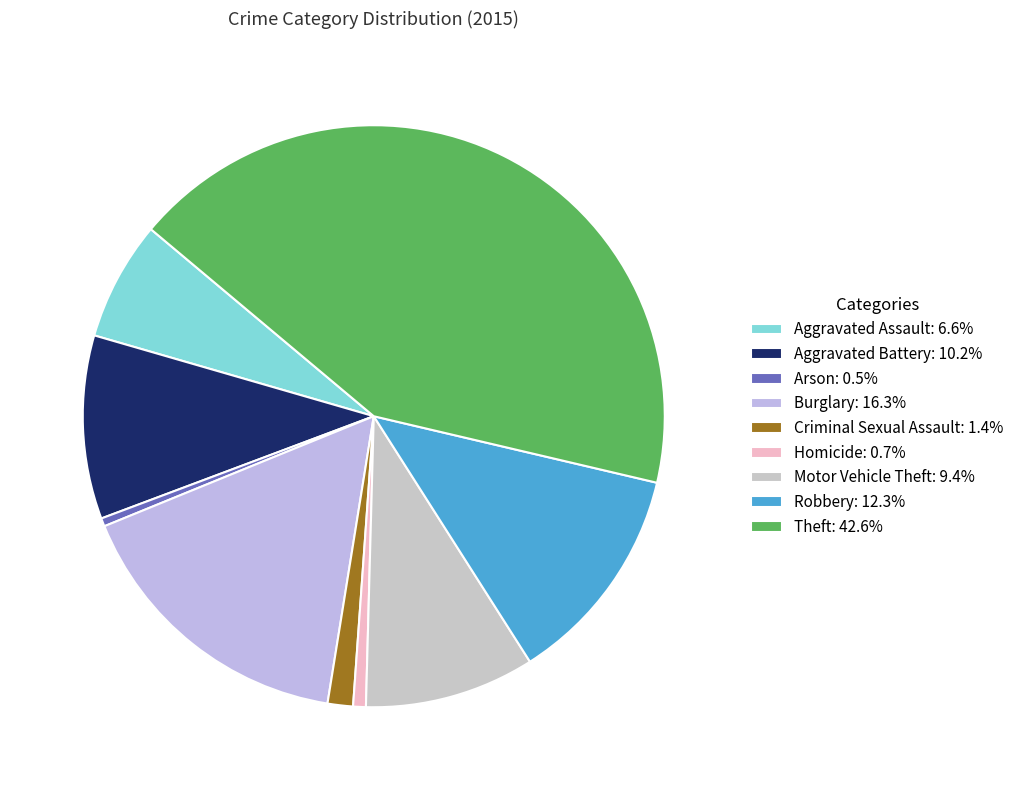

Approximately how many times larger is the value at Motor Vehicle Theft compared to Burglary?

0.6